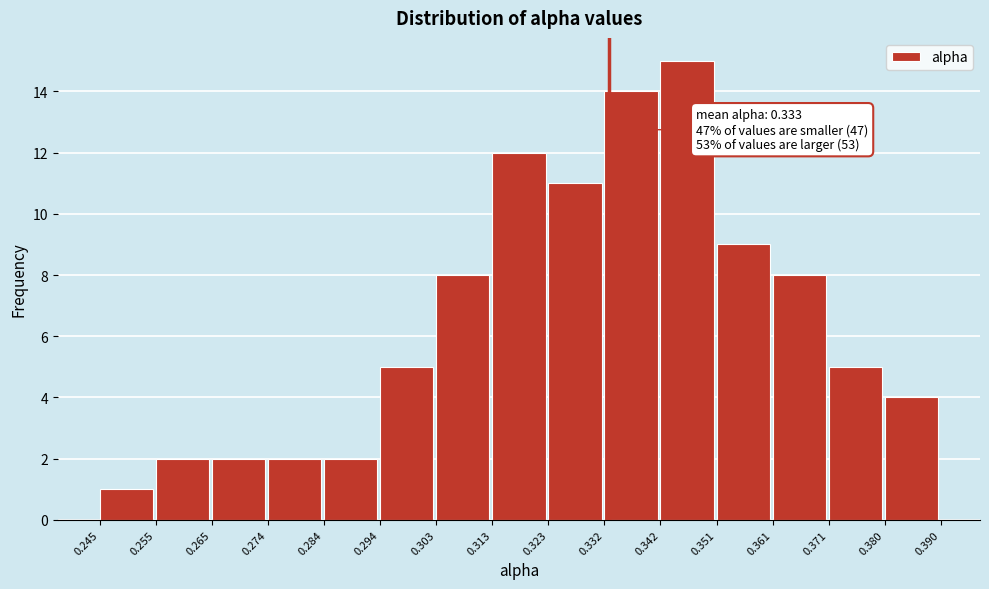

Which range on the x-axis has the tallest bar?

0.342 to 0.351